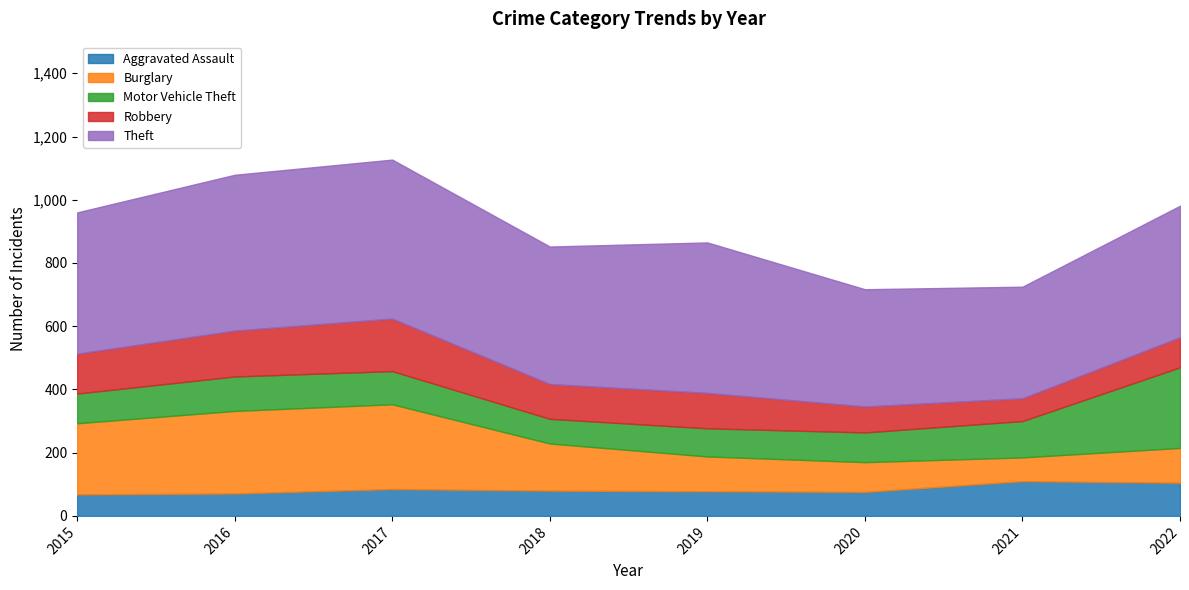

List the labels in order of Theft value, smallest first.

2021, 2020, 2022, 2018, 2015, 2019, 2016, 2017